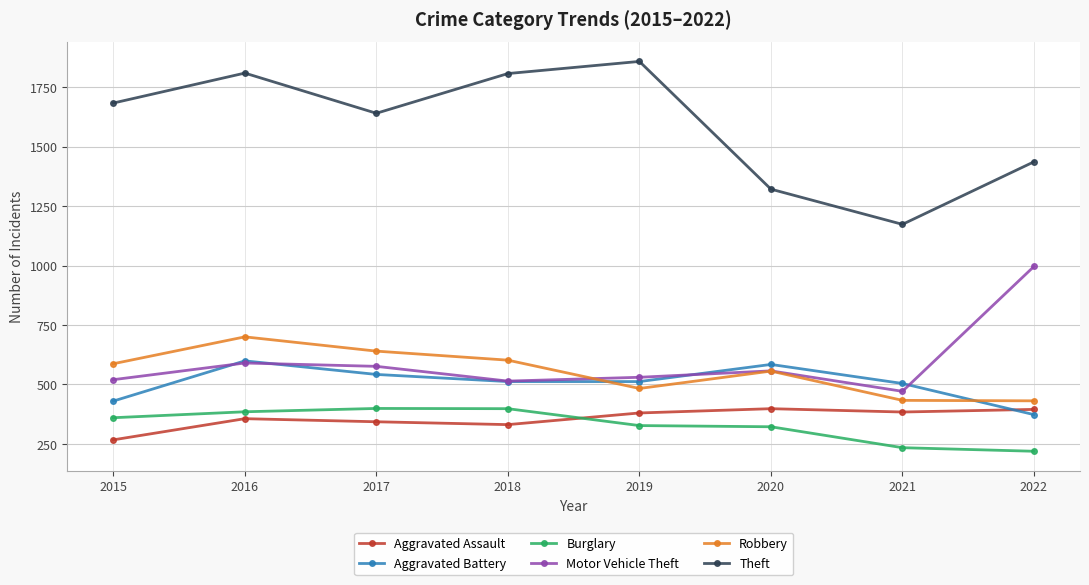

How many values in the Burglary series are below 360?

4